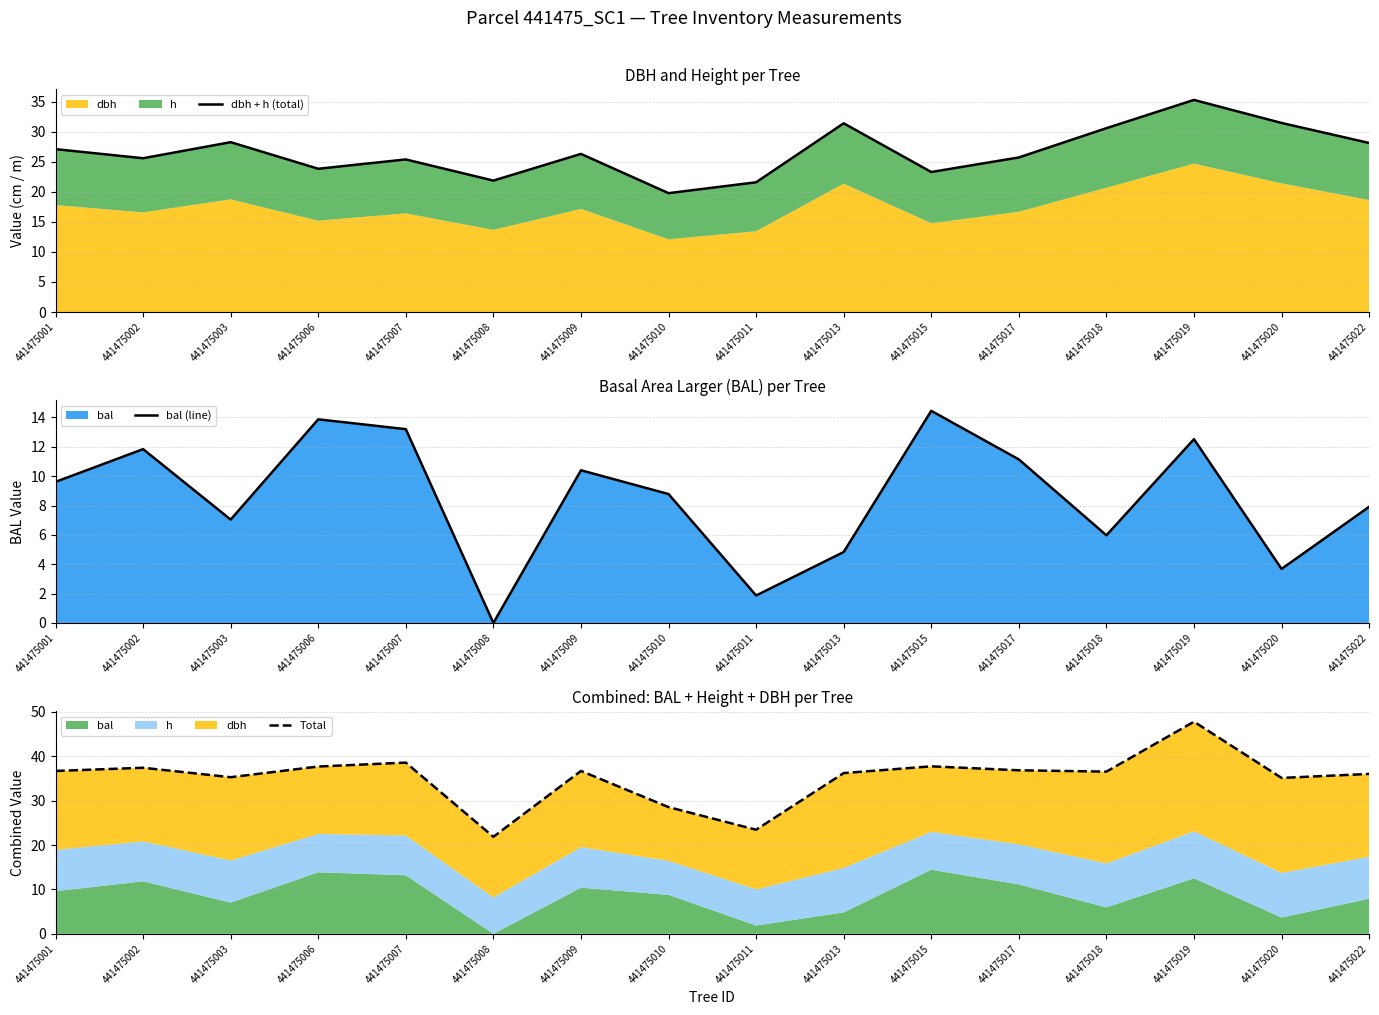

How many categories are shown in the chart?

16